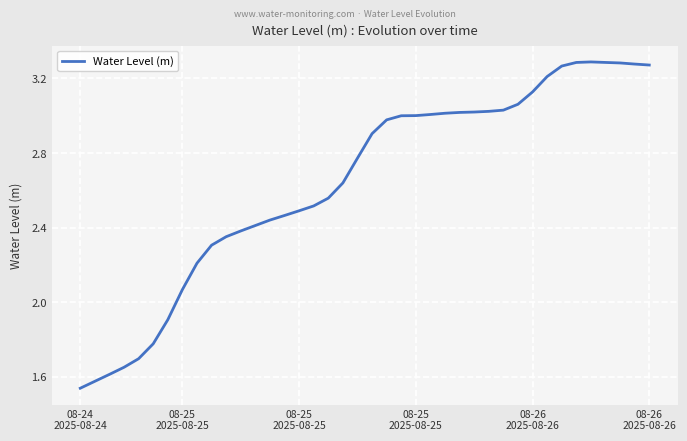

How many lines are shown in the chart?

1